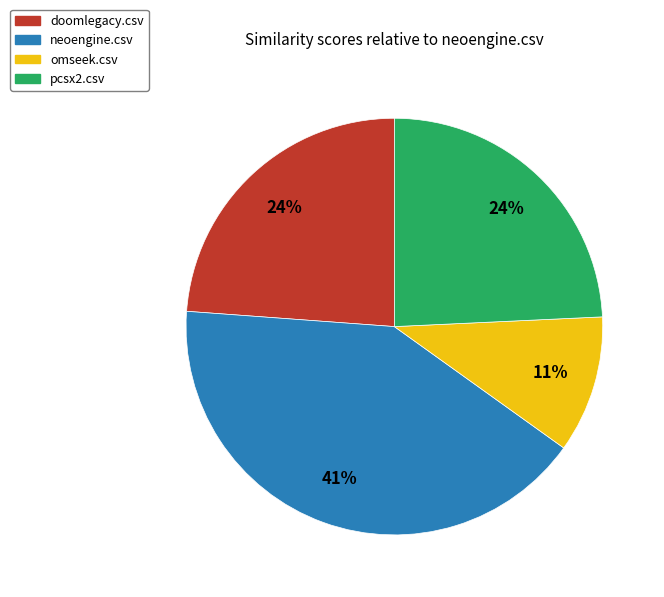

To the nearest percent, what percentage of the pie is doomlegacy.csv?

24%